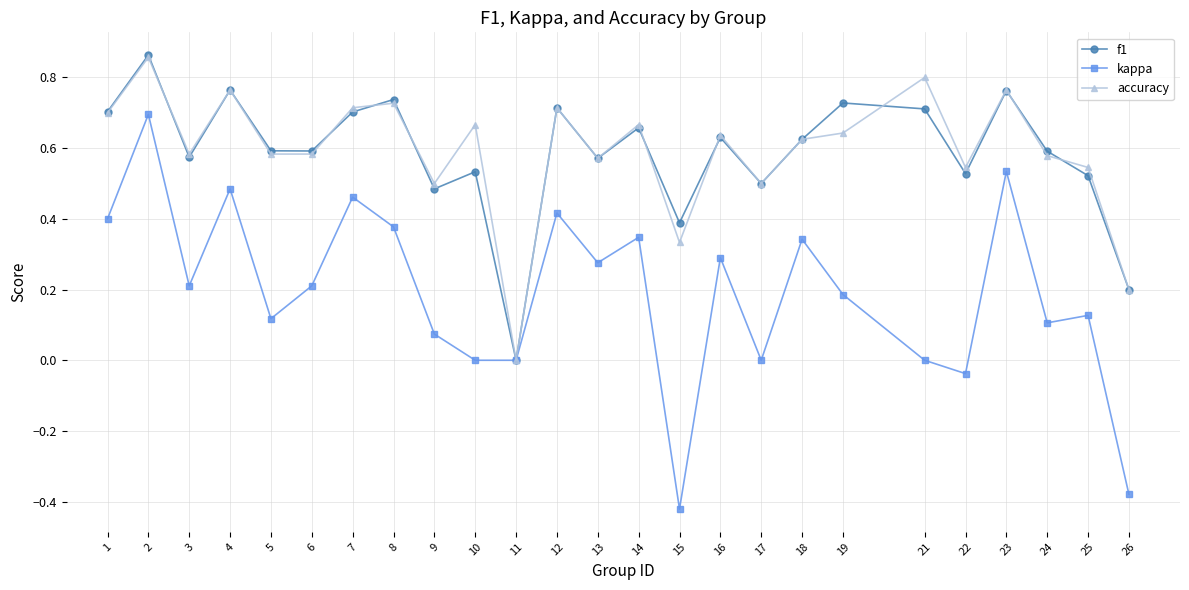

Which category has the lowest value in the f1 series?

11